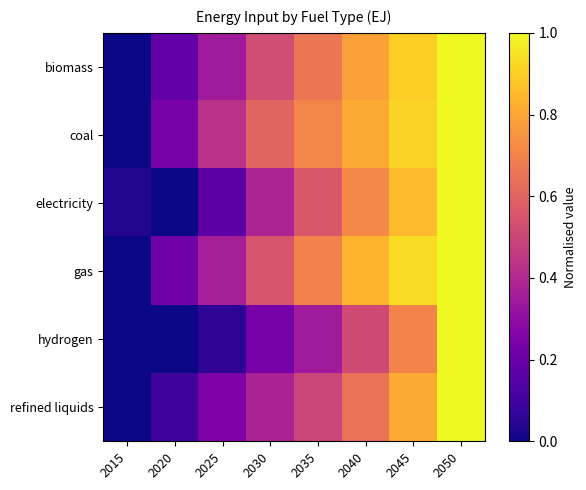

At which category does the chart reach its minimum across all series?

2015